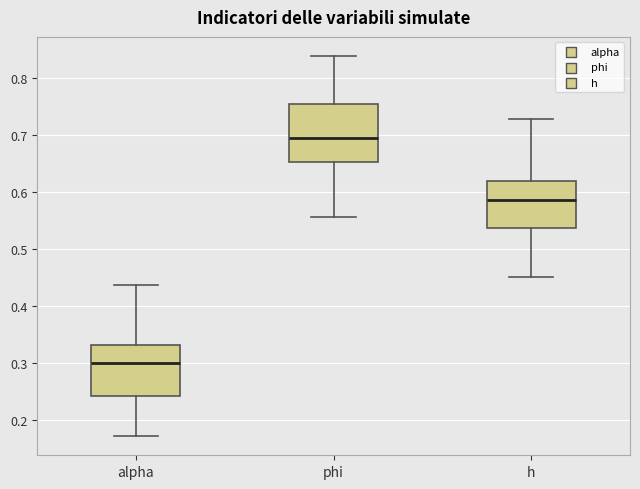

Reading left to right, read every box against the y-axis: the position of its median line, the range the box covers, and the ends of its whiskers. The values are not printed on the chart, so give them approximately, as read against the axis.

alpha: median 0.30, box 0.24 to 0.33, whiskers 0.17 to 0.44
phi: median 0.69, box 0.65 to 0.75, whiskers 0.56 to 0.84
h: median 0.59, box 0.54 to 0.62, whiskers 0.45 to 0.73